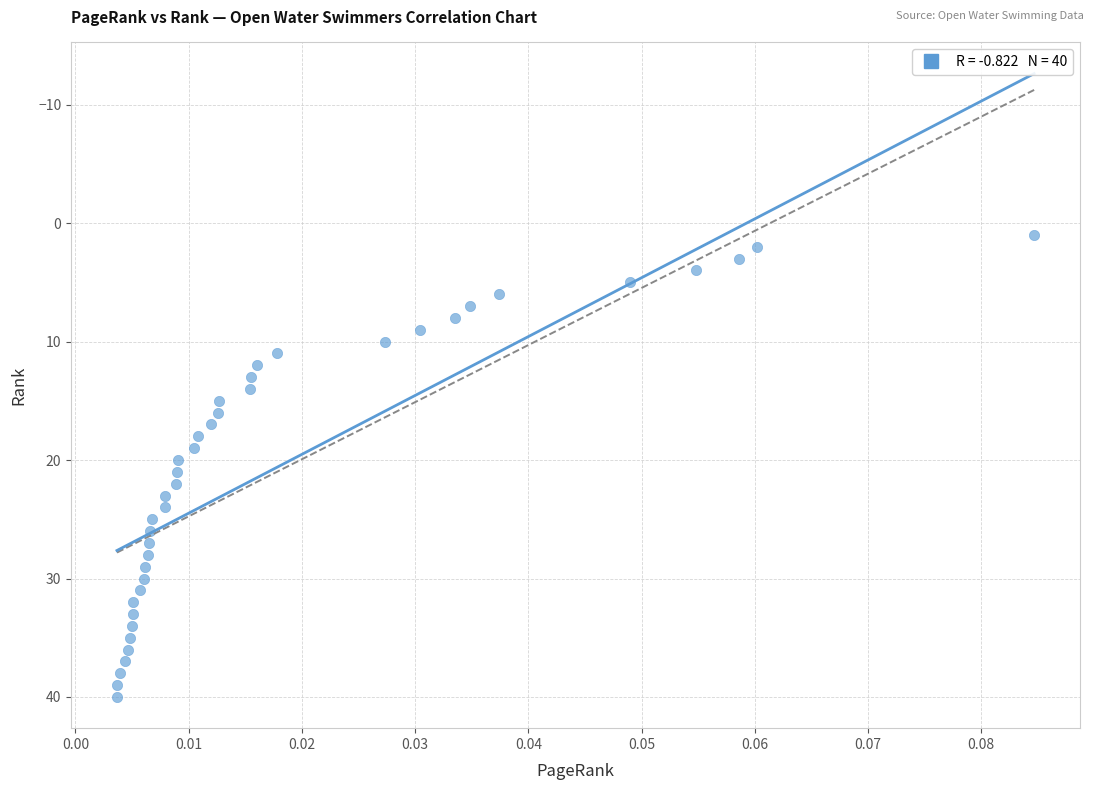

What is the range of Y values (max minus min)?

39